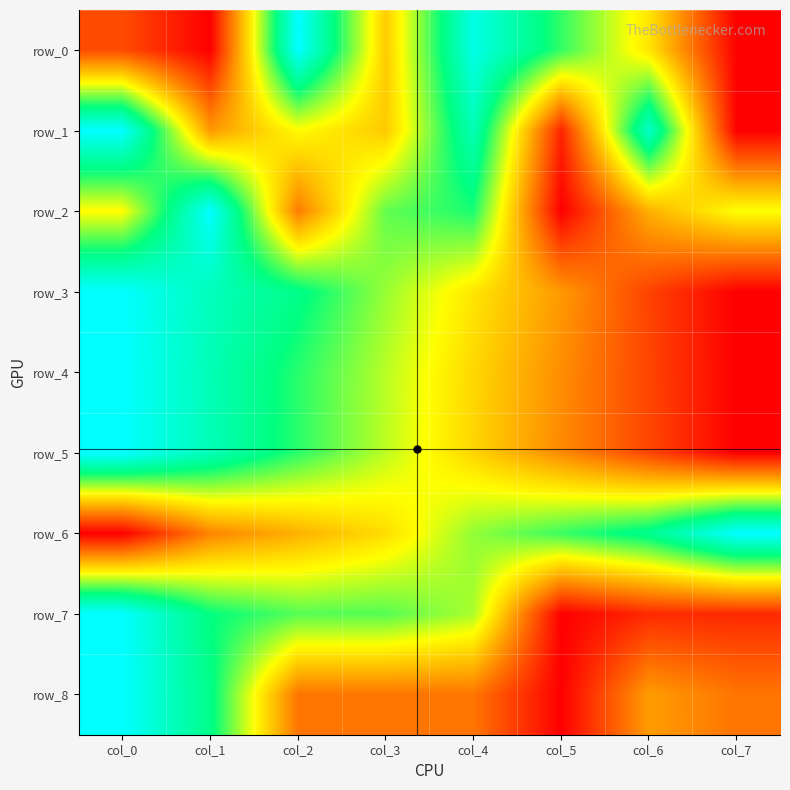

At which category is the sum across all series the highest?

col_0